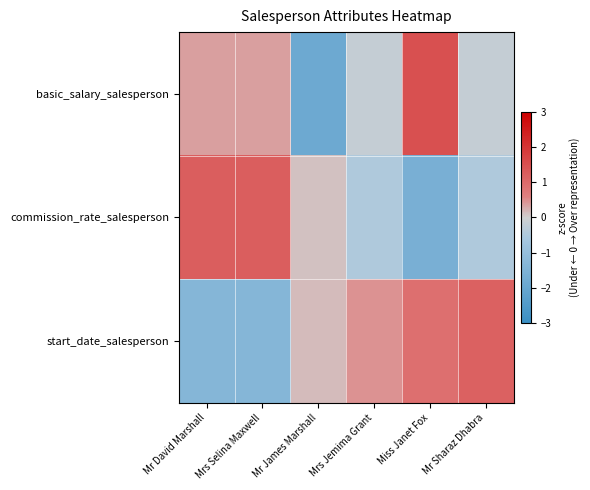

At how many categories does at least one series exceed -1?

6